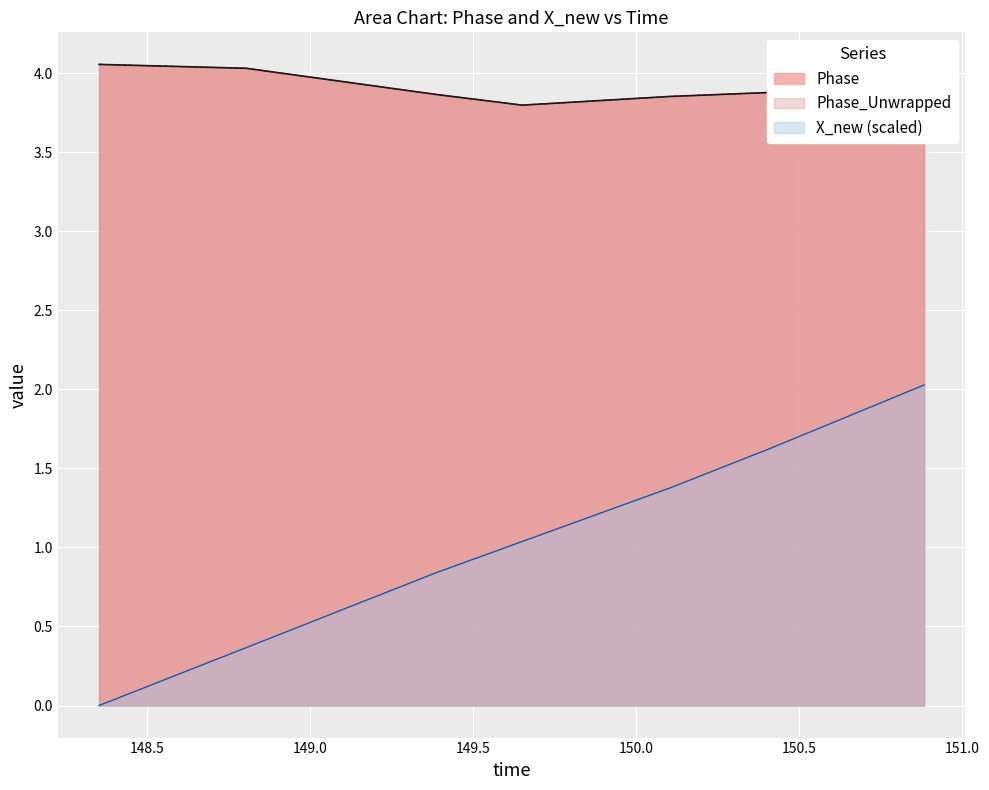

Does the chart display data point markers on the line(s)?

No